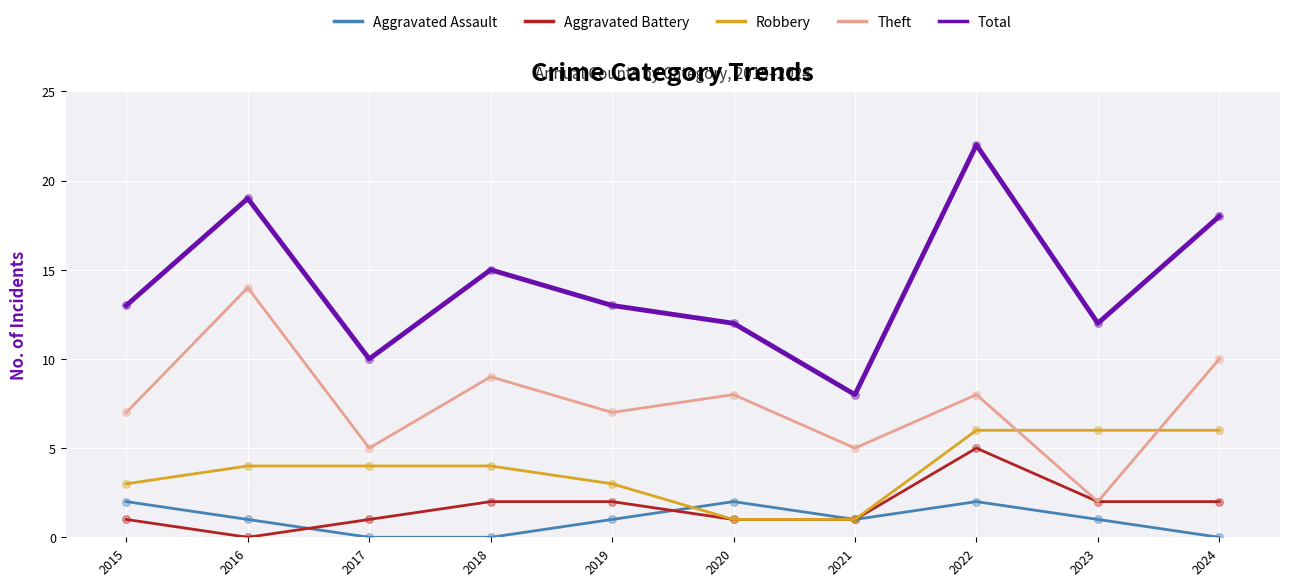

At which category is the sum across all series the highest?

2022